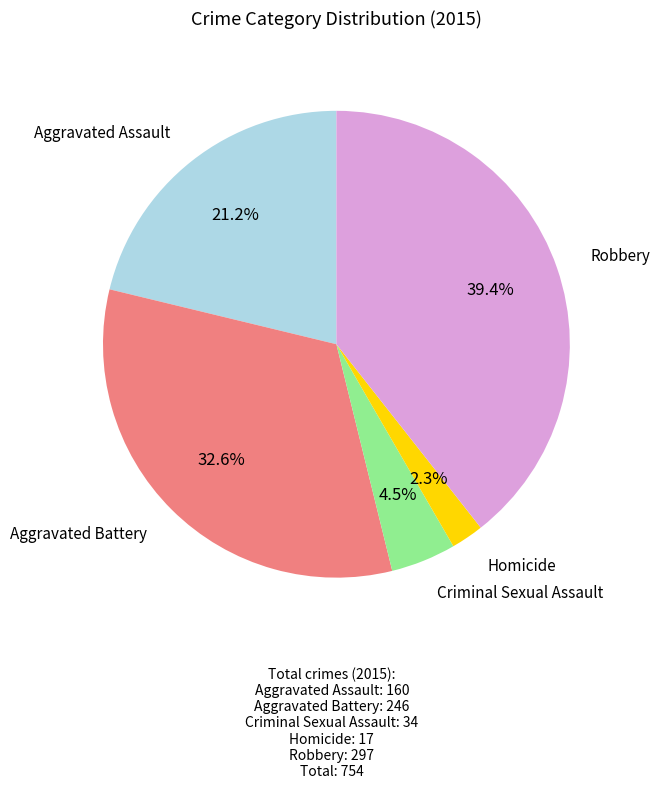

Does any single category account for the majority?

No